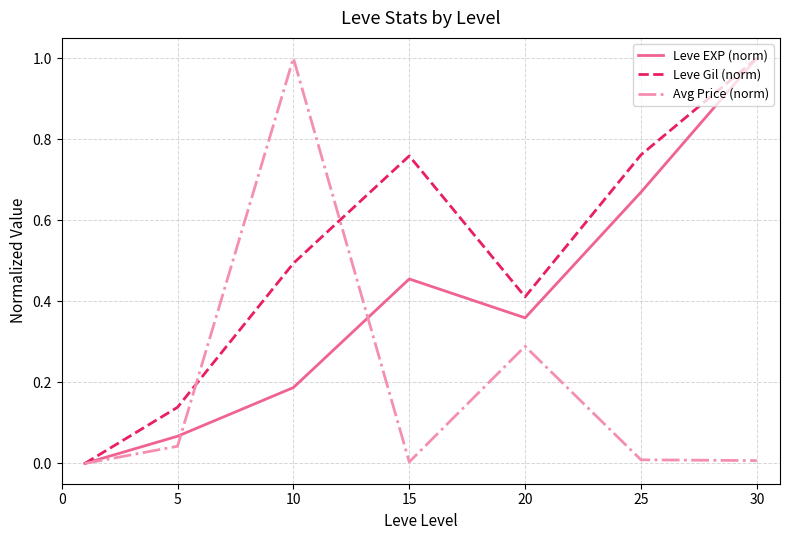

What are all the series names shown in the legend?

Leve EXP (norm), Leve Gil (norm), Avg Price (norm)